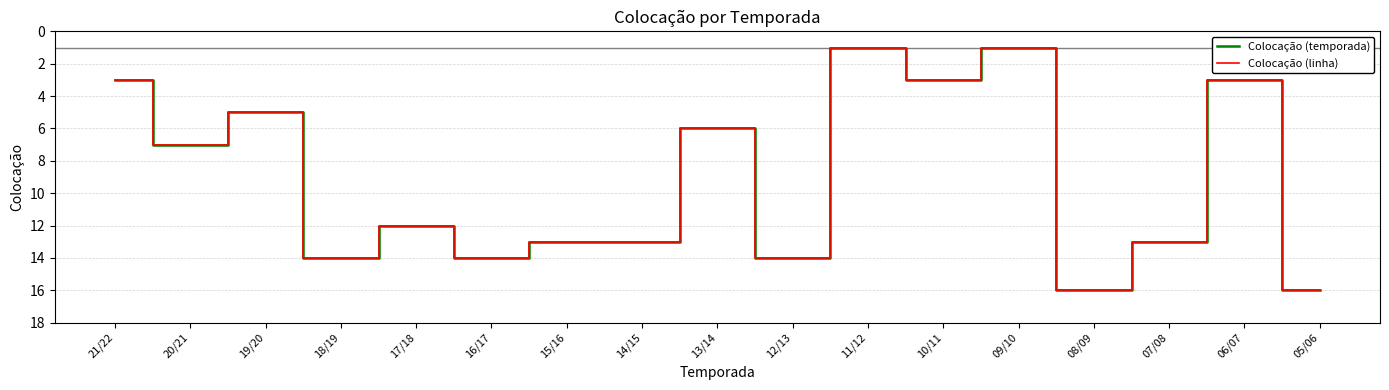

Is this an area chart (filled region under the line)?

No